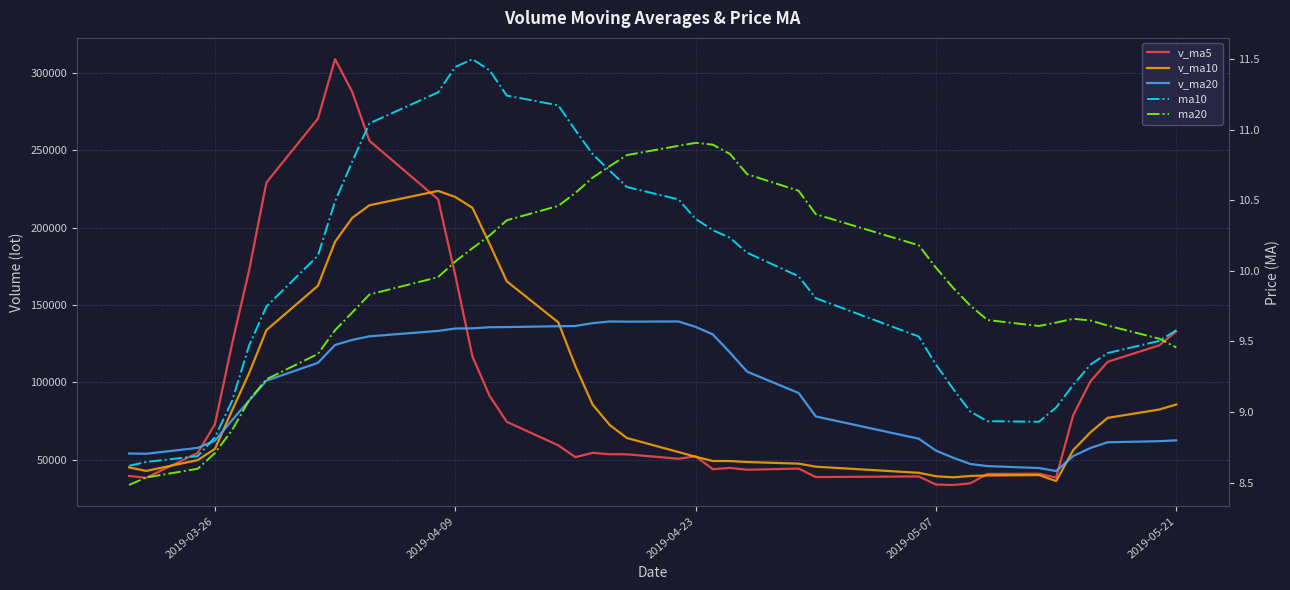

Which series has the largest total across all categories?

v_ma5